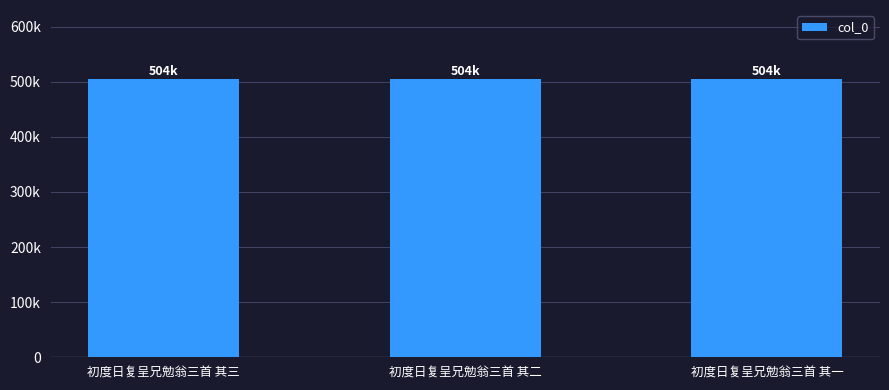

Are the bars horizontal?

No